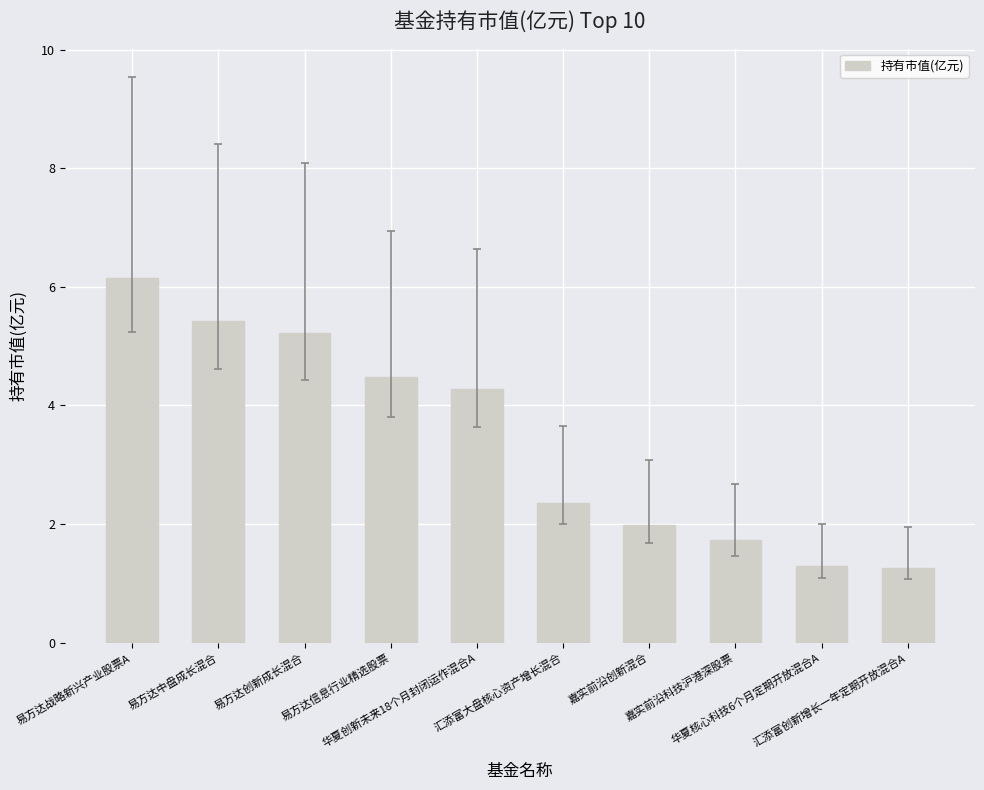

What is the label of the 3rd bar from the left?

易方达创新成长混合